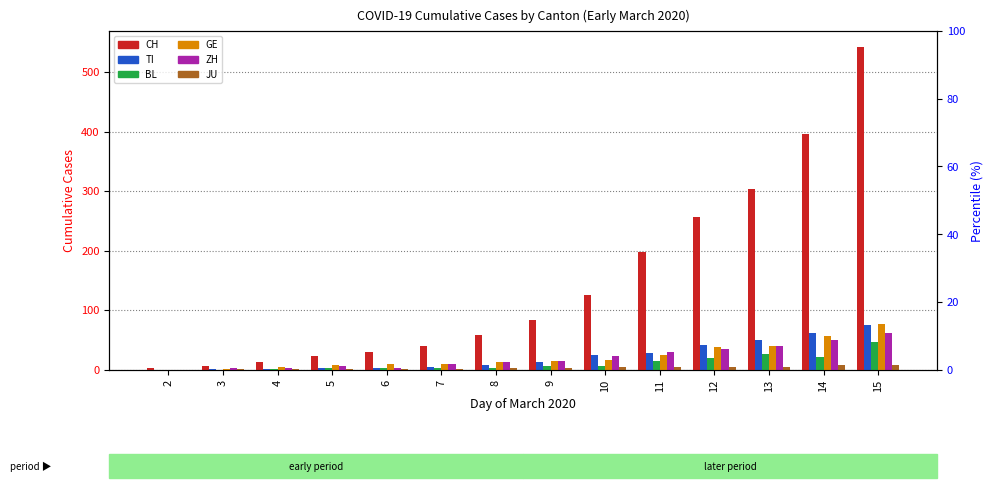

What is the minimum value for CH?

2